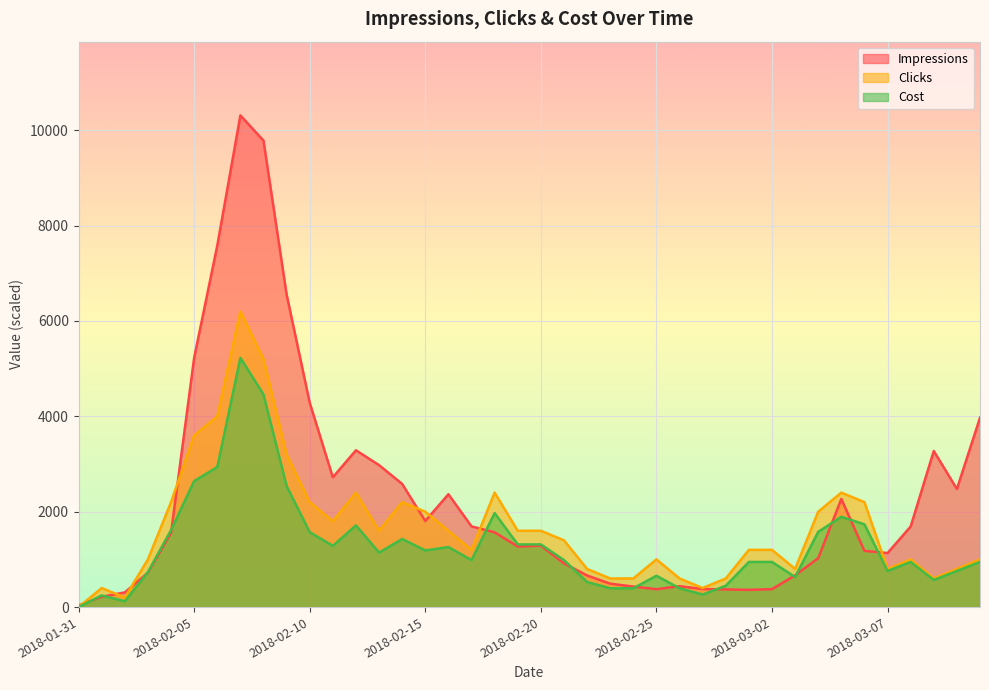

The Impressions series shows 11457.7 at 2018-02-06. True or false?

False